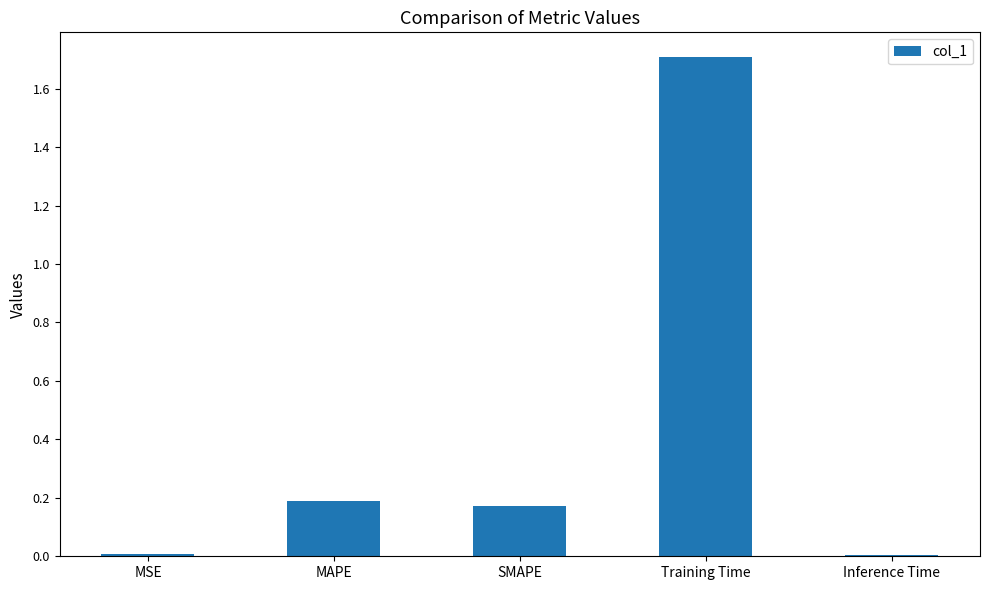

Are the bars grouped side by side (vs. stacked)?

No